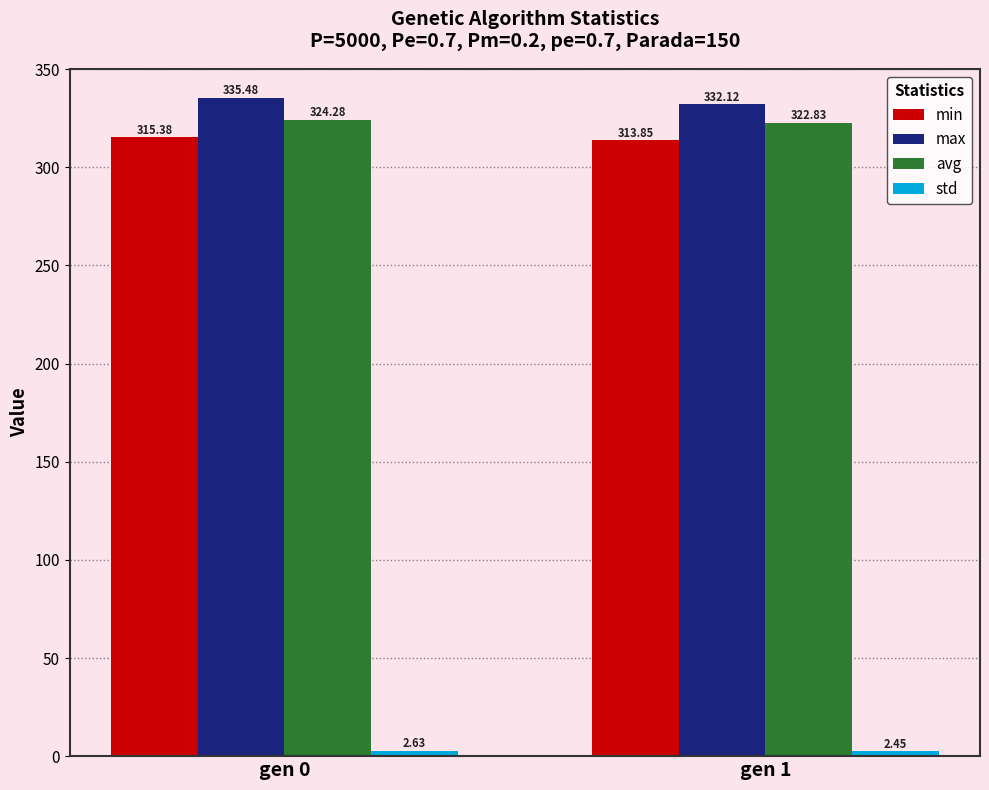

Which category has the highest value in the max series?

gen 0